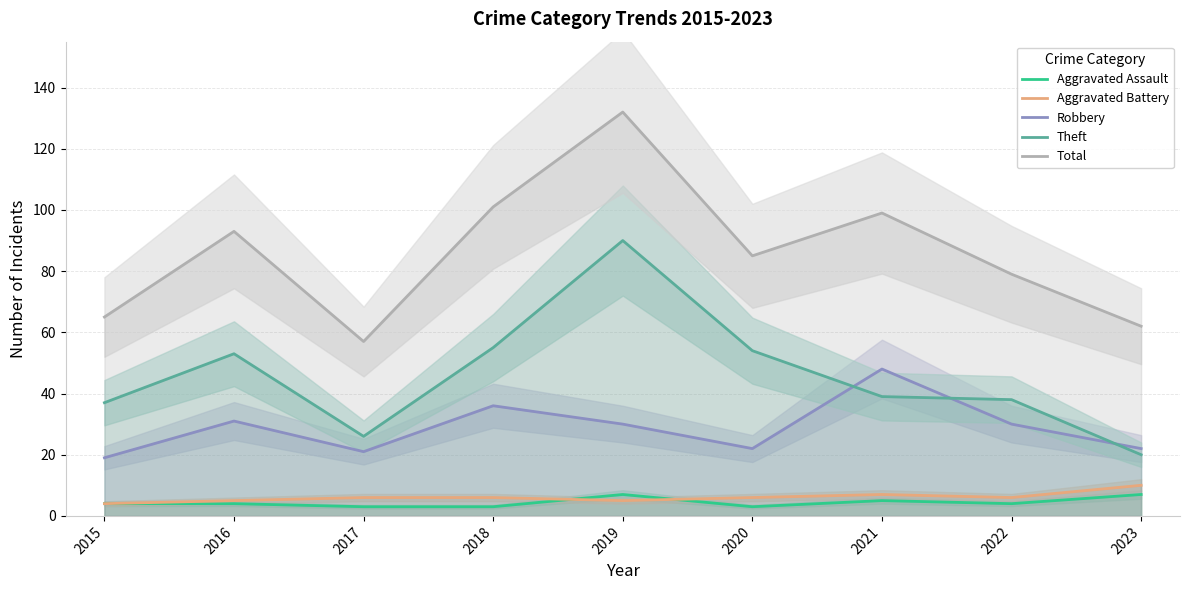

At which category is the sum across all series the highest?

2019